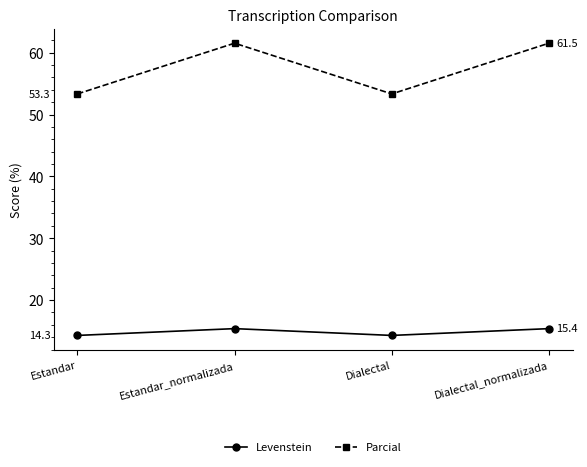

What is the value of the Parcial point at the 1st from the left?

53.3